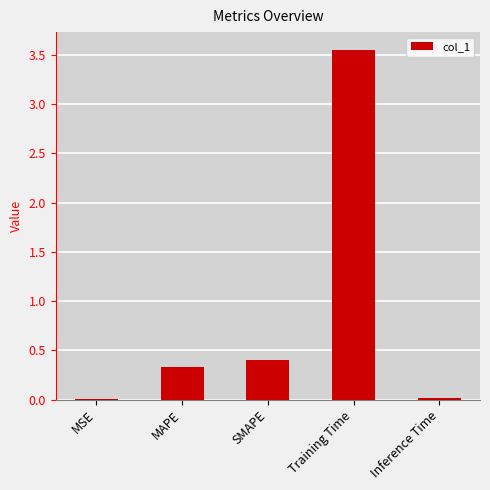

The chart shows a value of 0.6 at SMAPE. True or false?

False